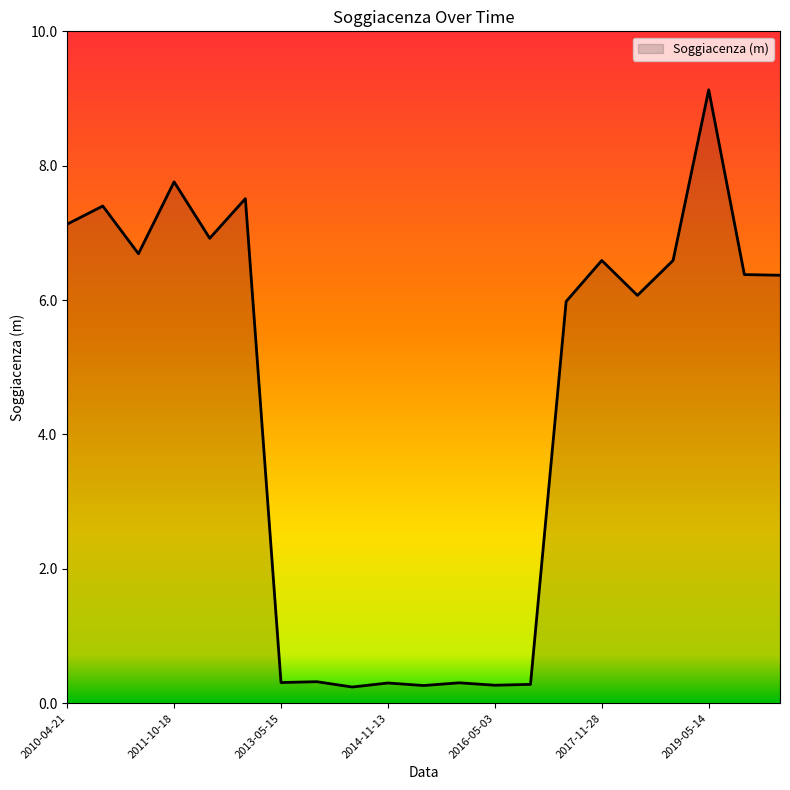

What is the difference between the maximum and minimum values?

8.9